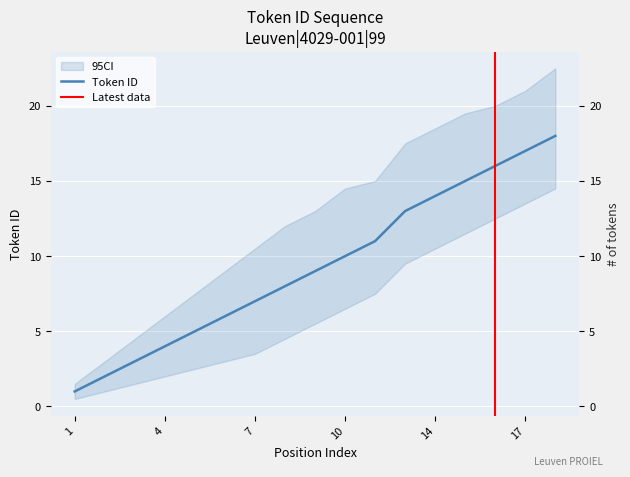

What is the average value?

9